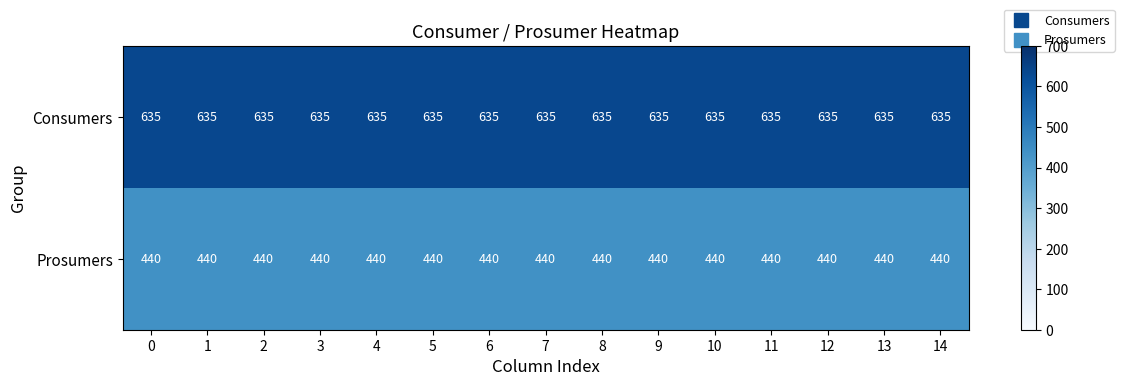

What is the difference between the highest and lowest values at 0?

195